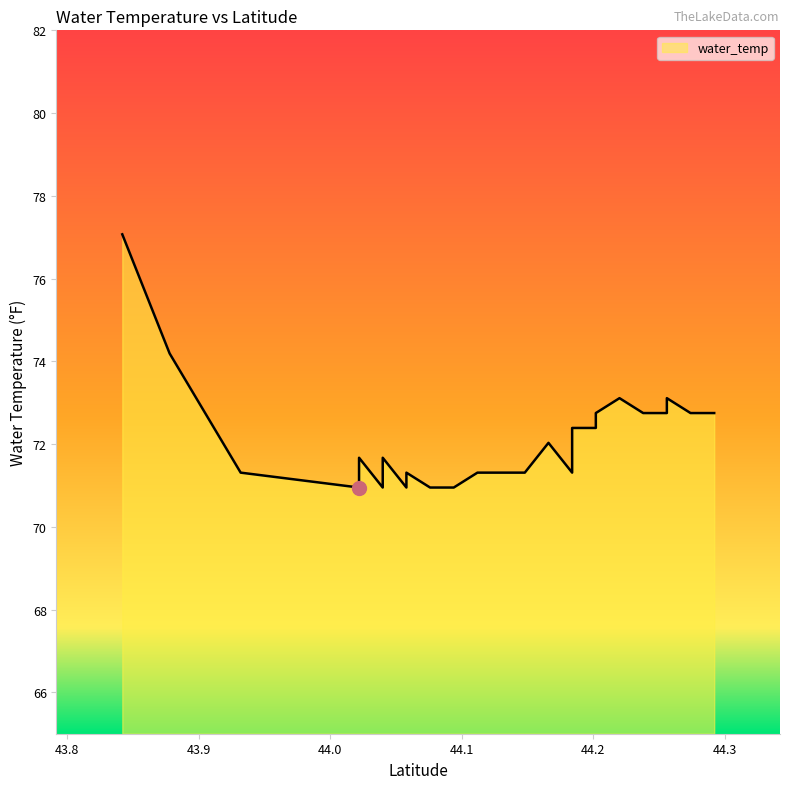

Which category has the highest value across all series?

43.8419334